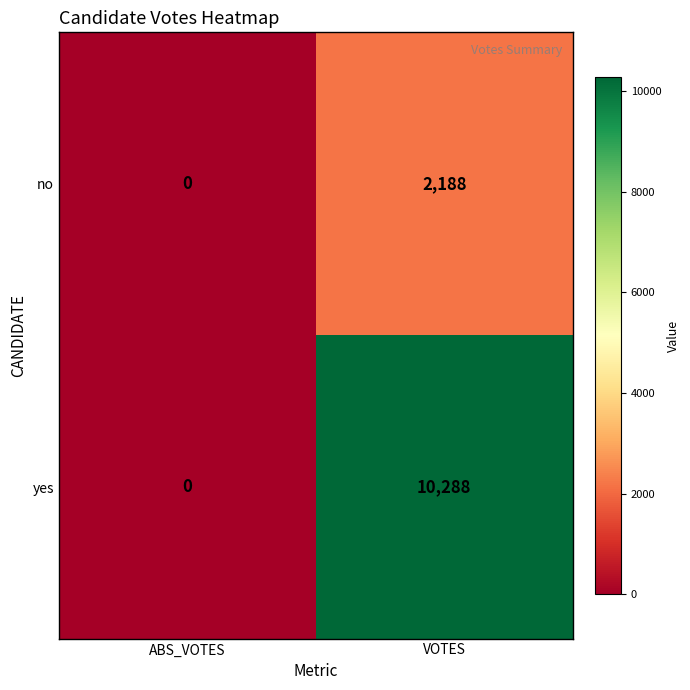

At how many categories does at least one series exceed 9873?

1